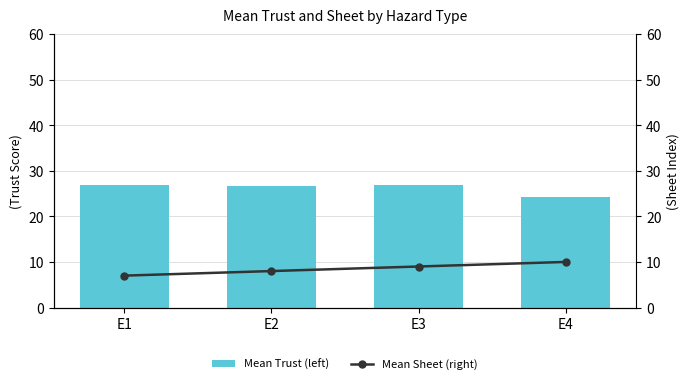

Which label corresponds to the largest value in the chart?

E1